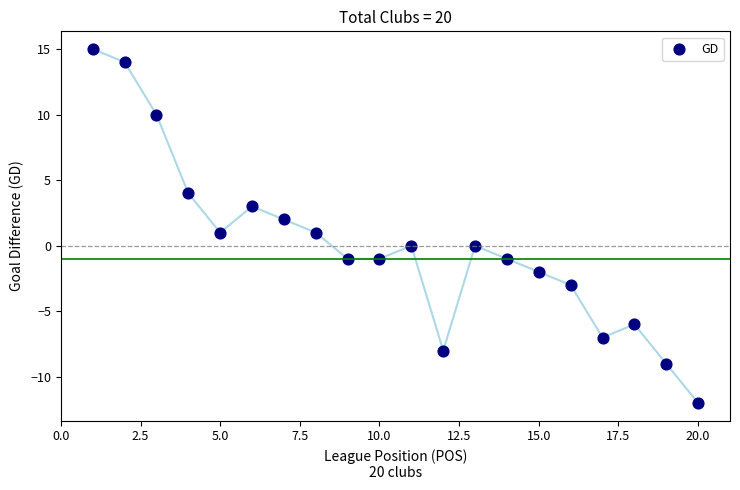

What is the range of Y values (max minus min)?

27